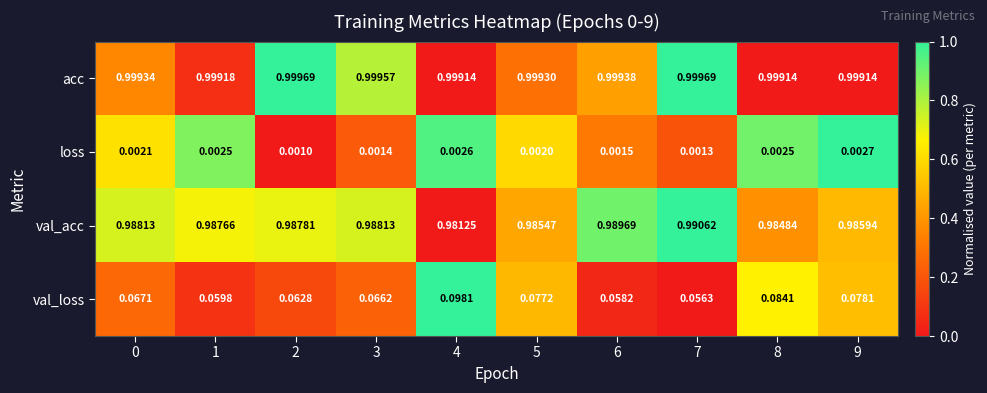

How many categories are shown in the chart?

10